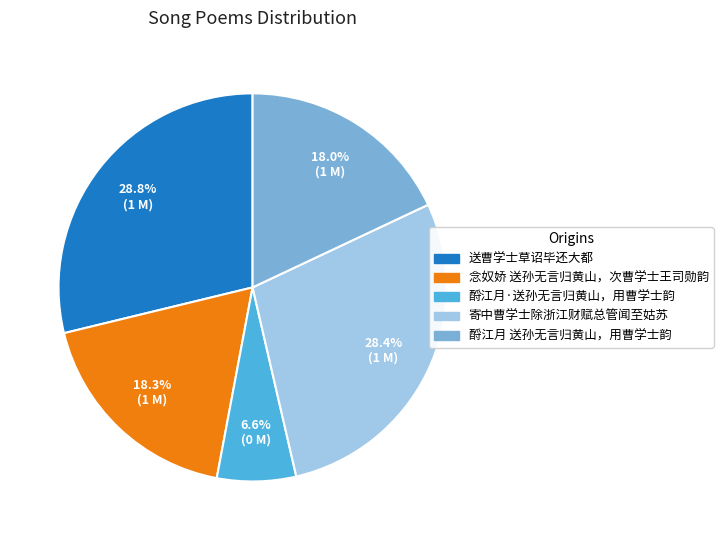

To the nearest percent, what percentage of the pie is 酹江月·送孙无言归黄山，用曹学士韵?

7%